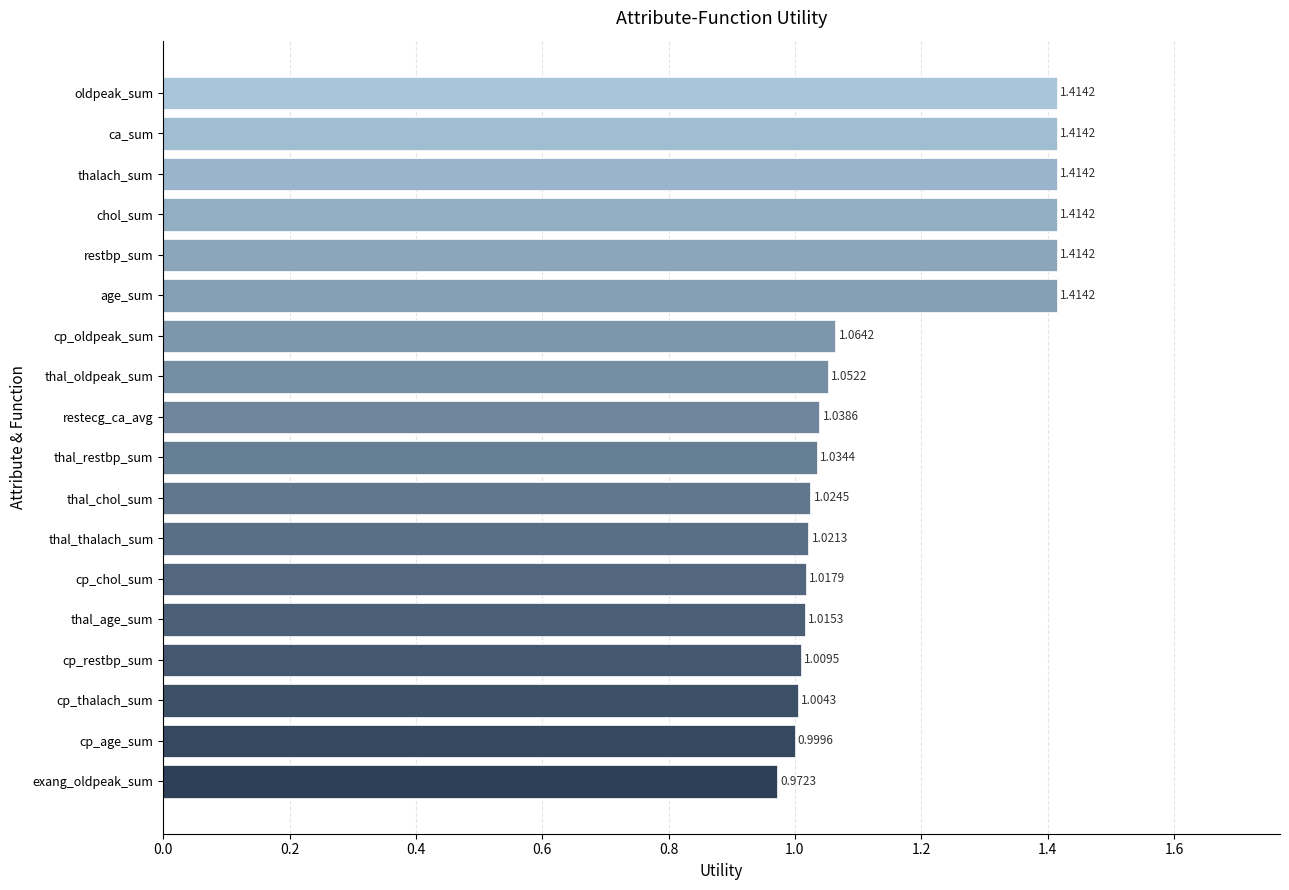

What is the average value?

1.2